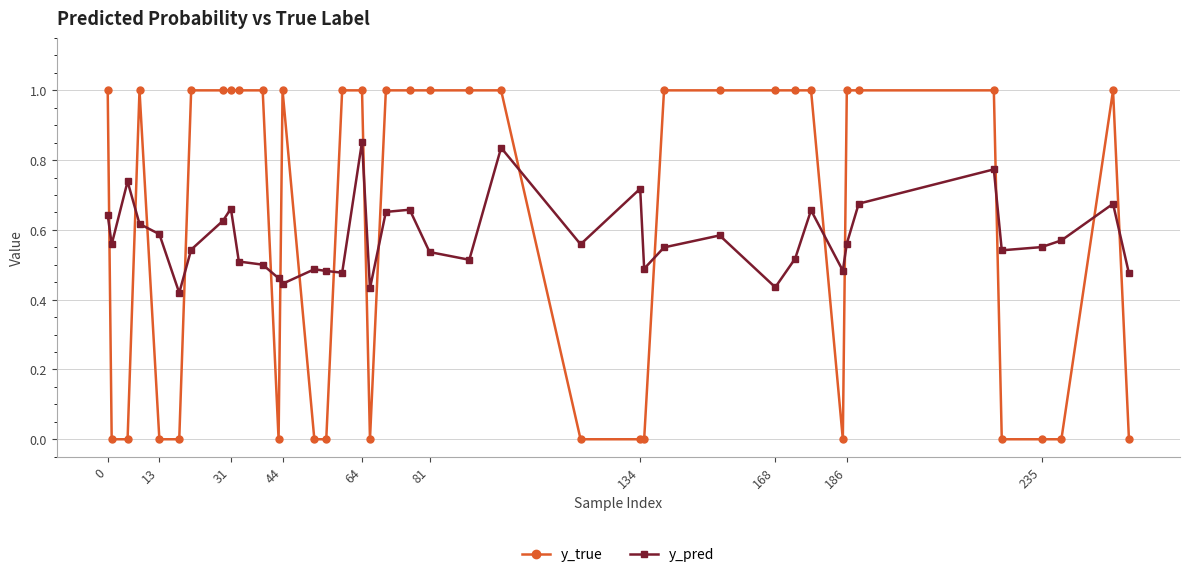

True or false: y_pred and y_true cross at least once.

True